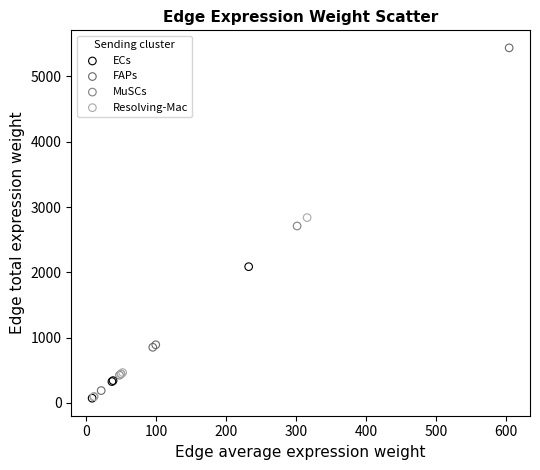

Which series reaches the maximum Y coordinate?

FAPs